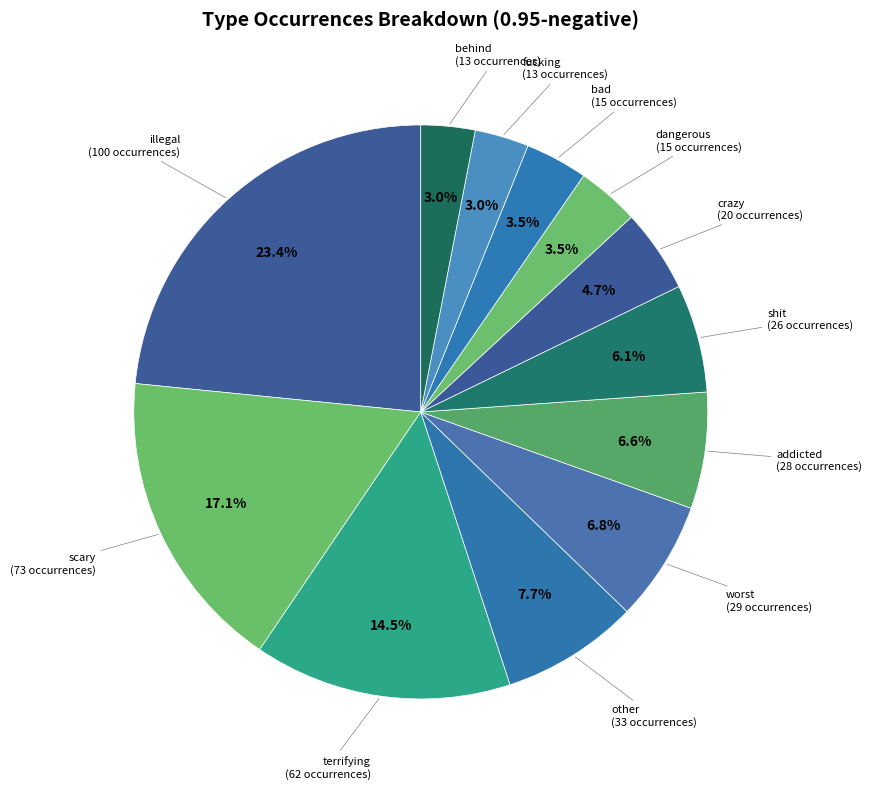

How many segments does this pie chart have?

12